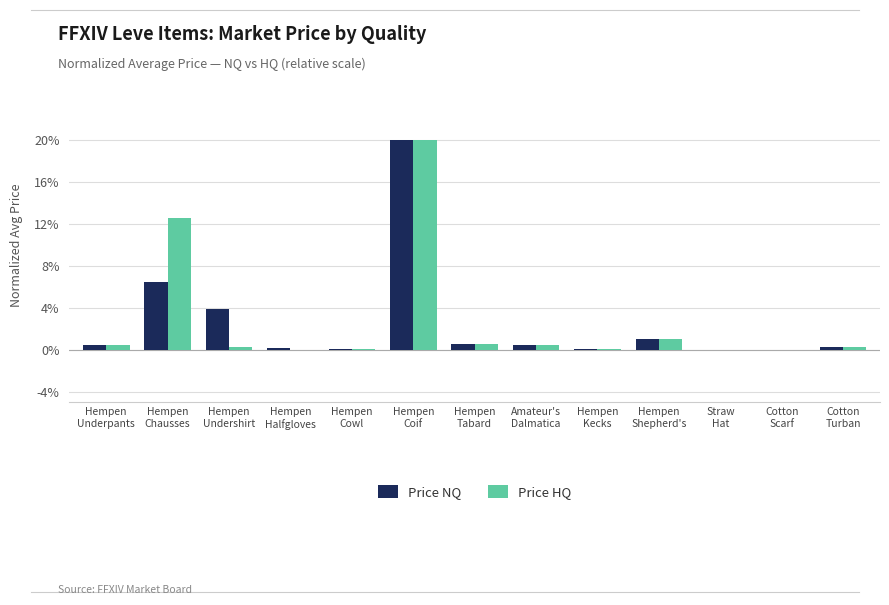

What are all the series names shown in the legend?

Price NQ, Price HQ